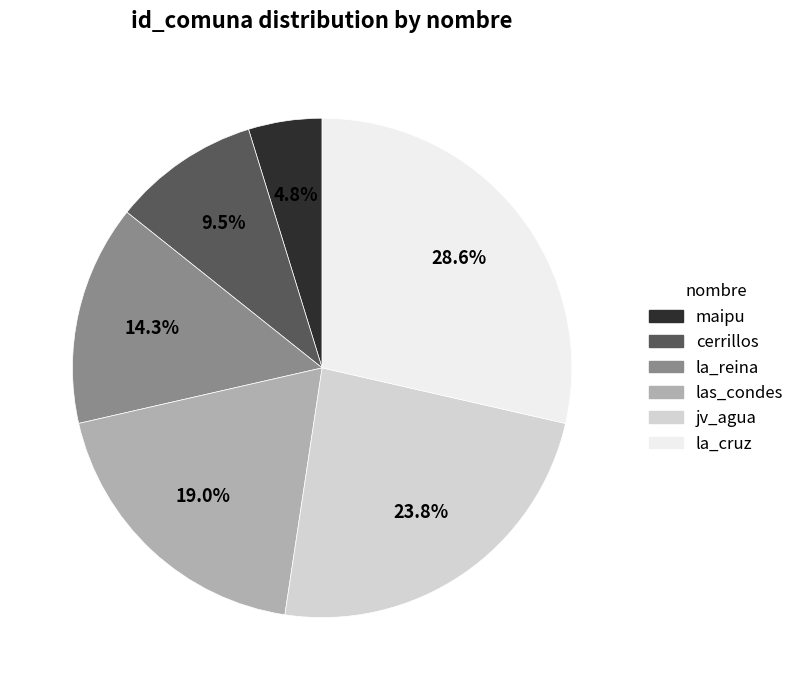

How many segments does this pie chart have?

6